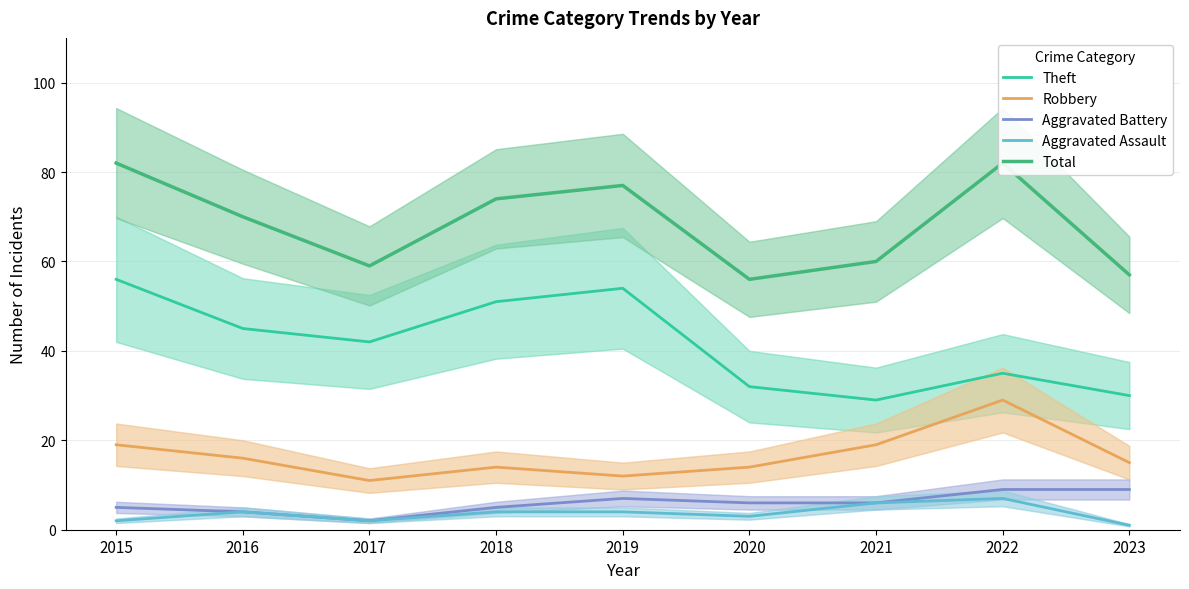

How many distinct data groups are displayed?

5